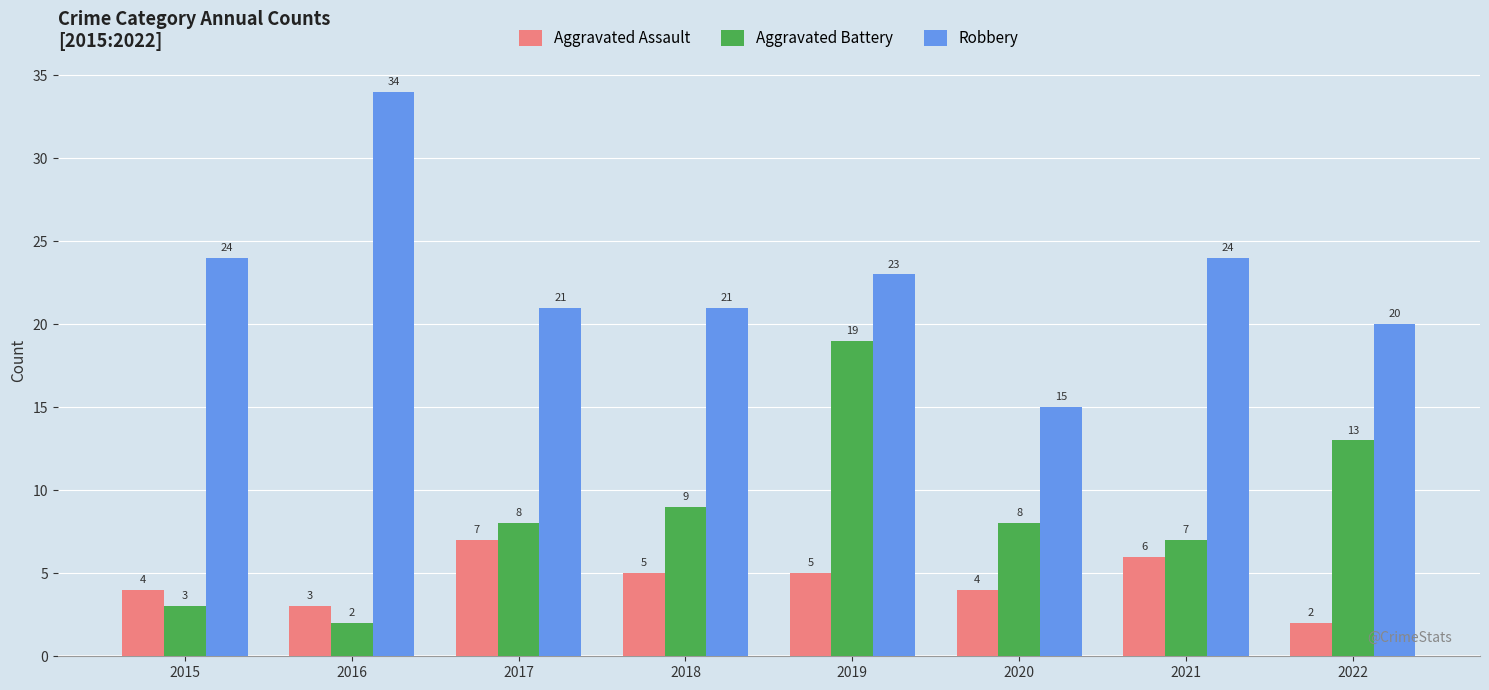

Reading left to right, list all the values displayed in this chart.

Aggravated Assault: 2015=4	2016=3	2017=7	2018=5	2019=5	2020=4	2021=6	2022=2
Aggravated Battery: 2015=3	2016=2	2017=8	2018=9	2019=19	2020=8	2021=7	2022=13
Robbery: 2015=24	2016=34	2017=21	2018=21	2019=23	2020=15	2021=24	2022=20